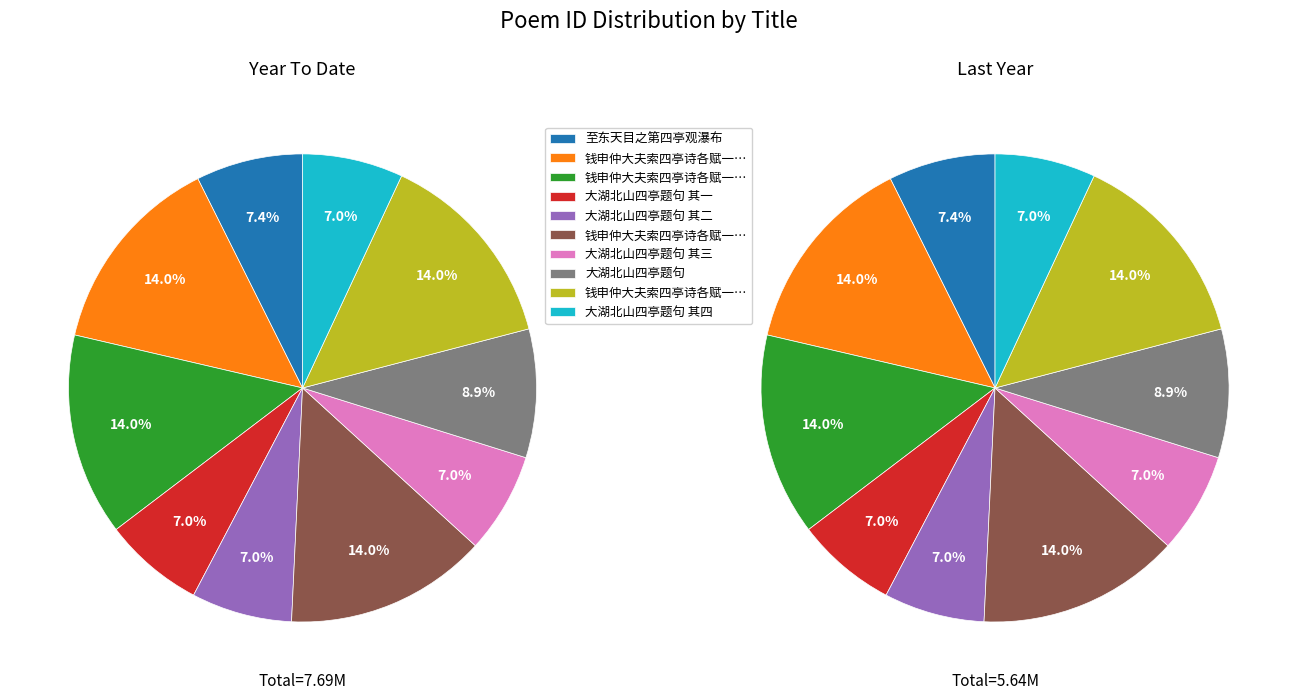

To the nearest percent, what is the difference between the largest and smallest slice percentages?

7%